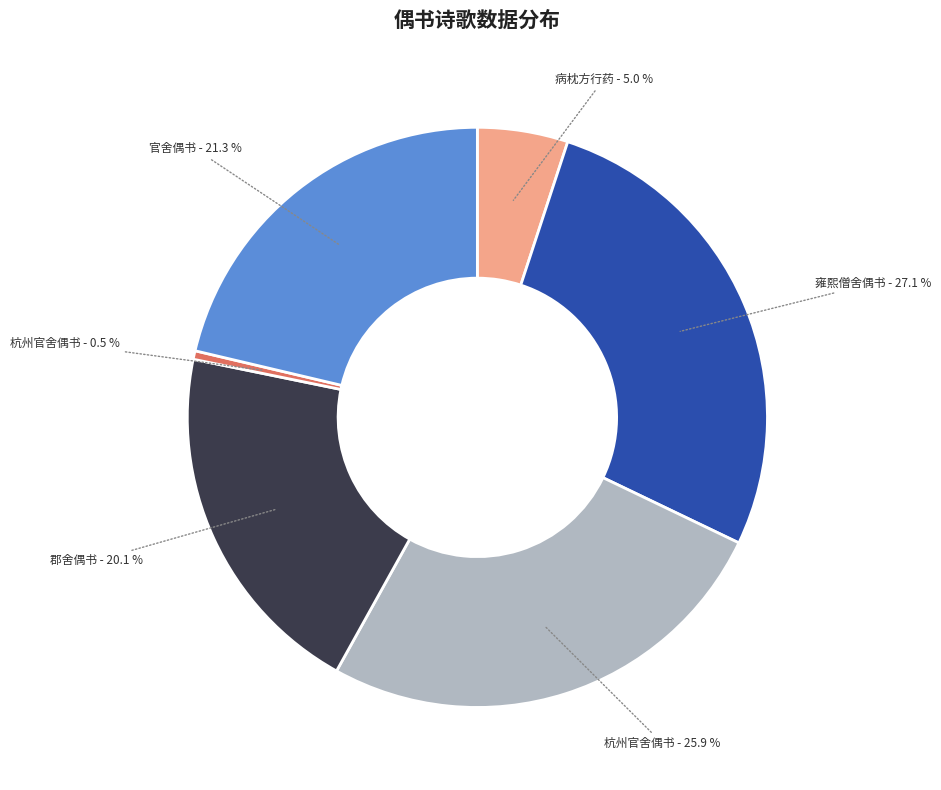

Is there any slice that represents more than half of the pie?

No